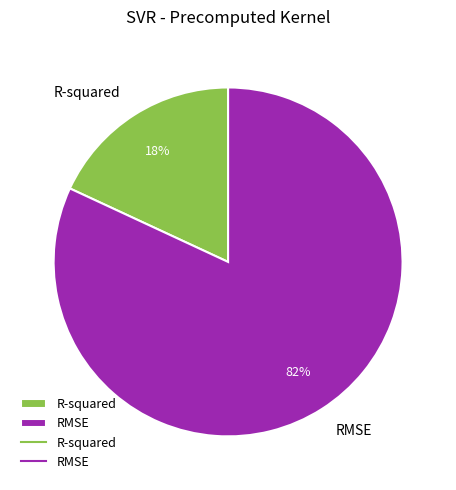

Does RMSE account for over 50% of the chart?

Yes